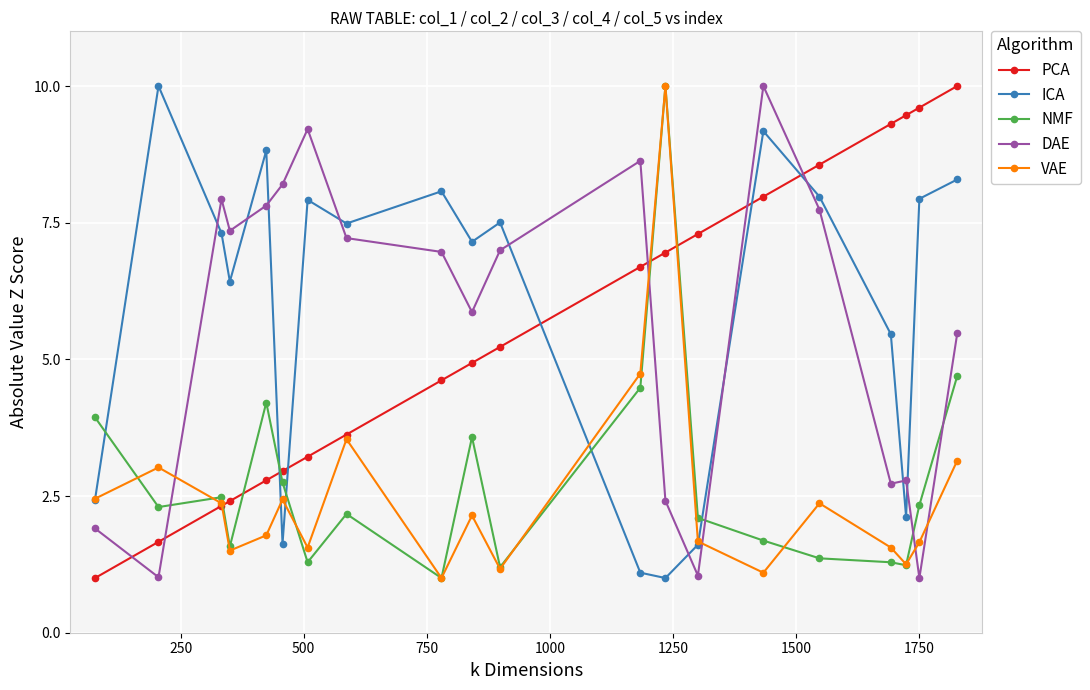

What are all the series names shown in the legend?

PCA, ICA, NMF, DAE, VAE